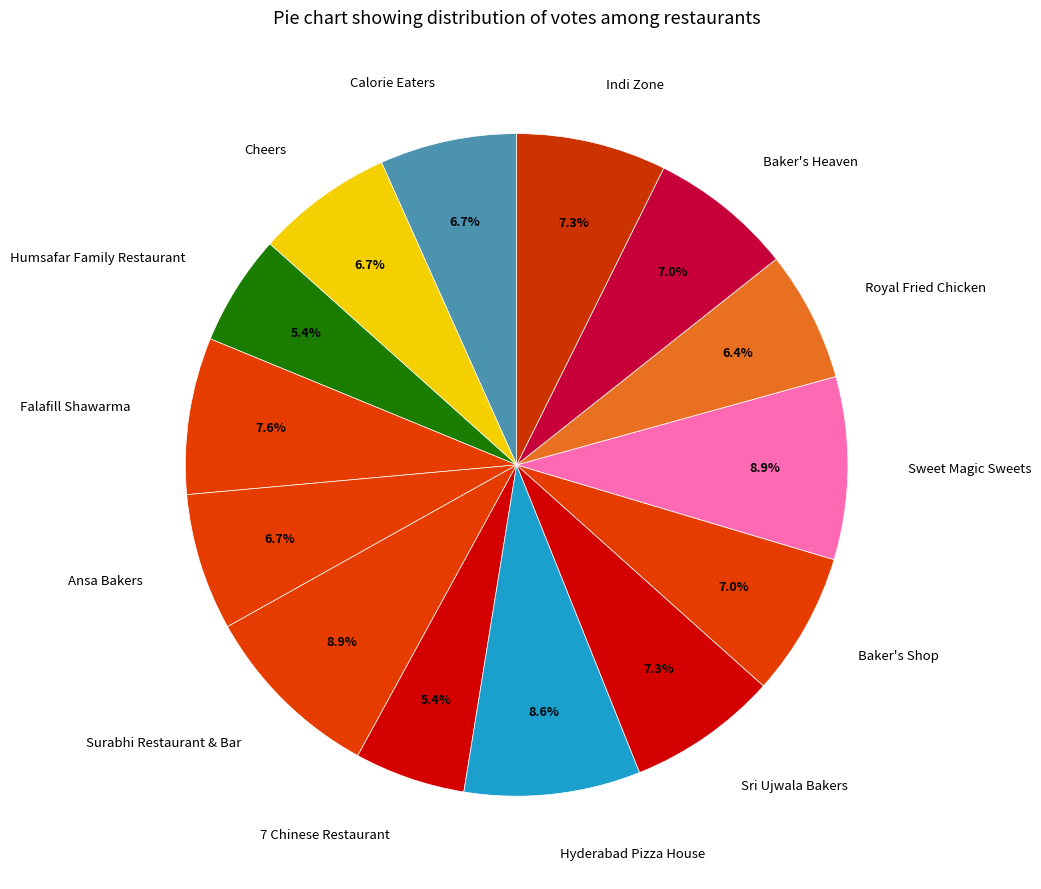

To the nearest percent, what portion does 7 Chinese Restaurant represent?

5%